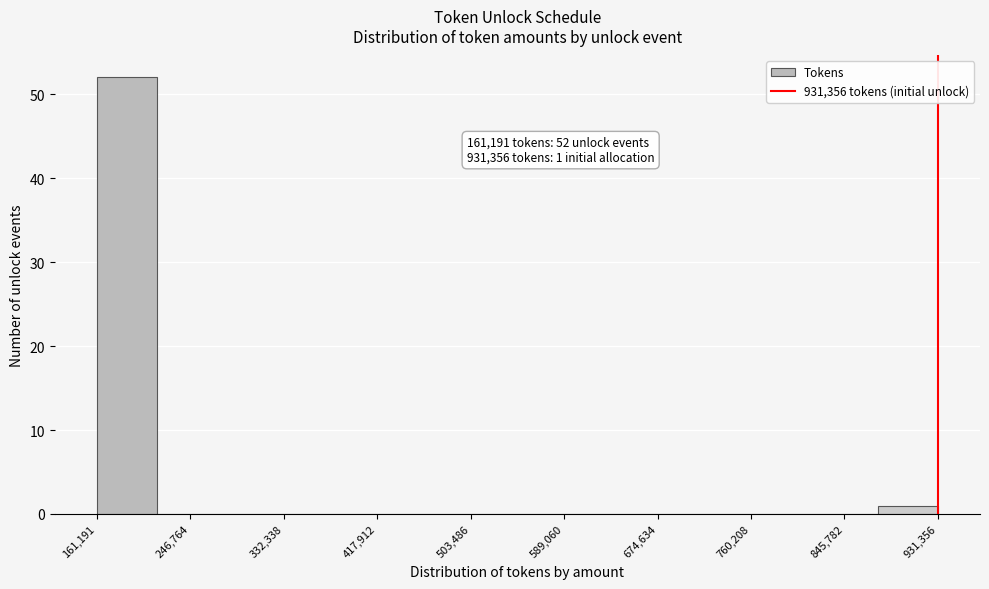

Over which range of the x-axis is the bar tallest?

160000 to 220000